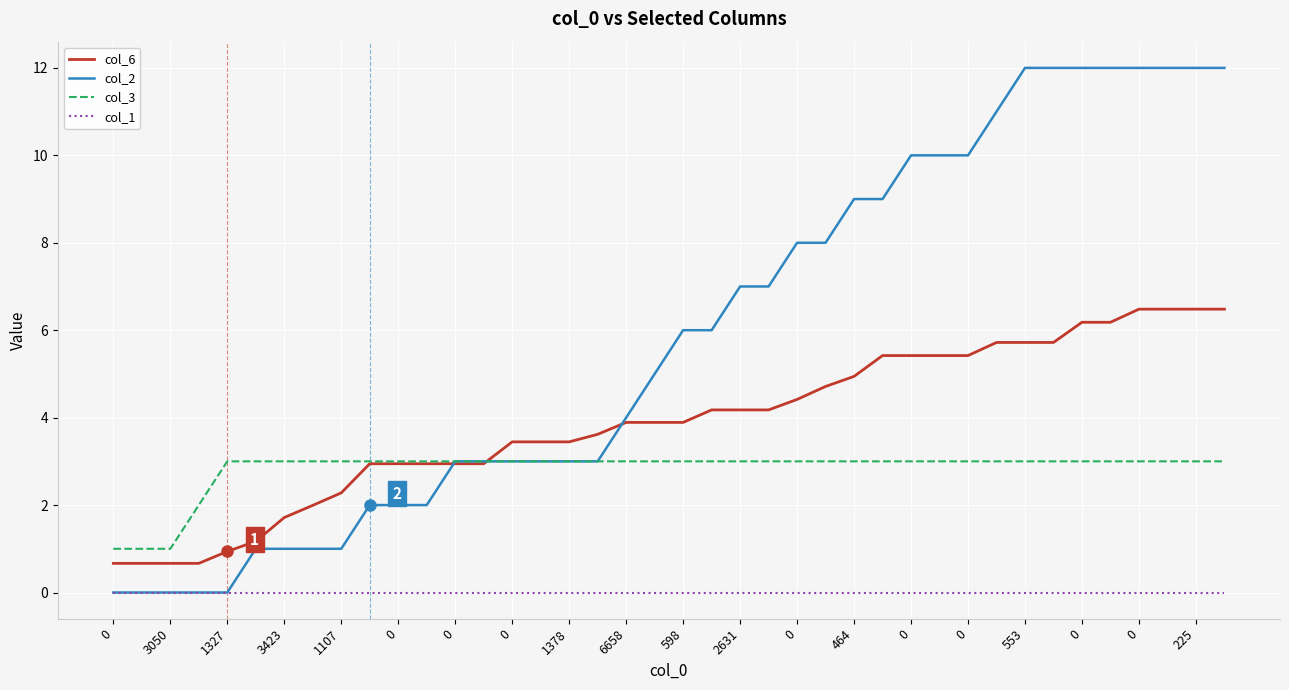

Which series has the widest spread of values?

col_2